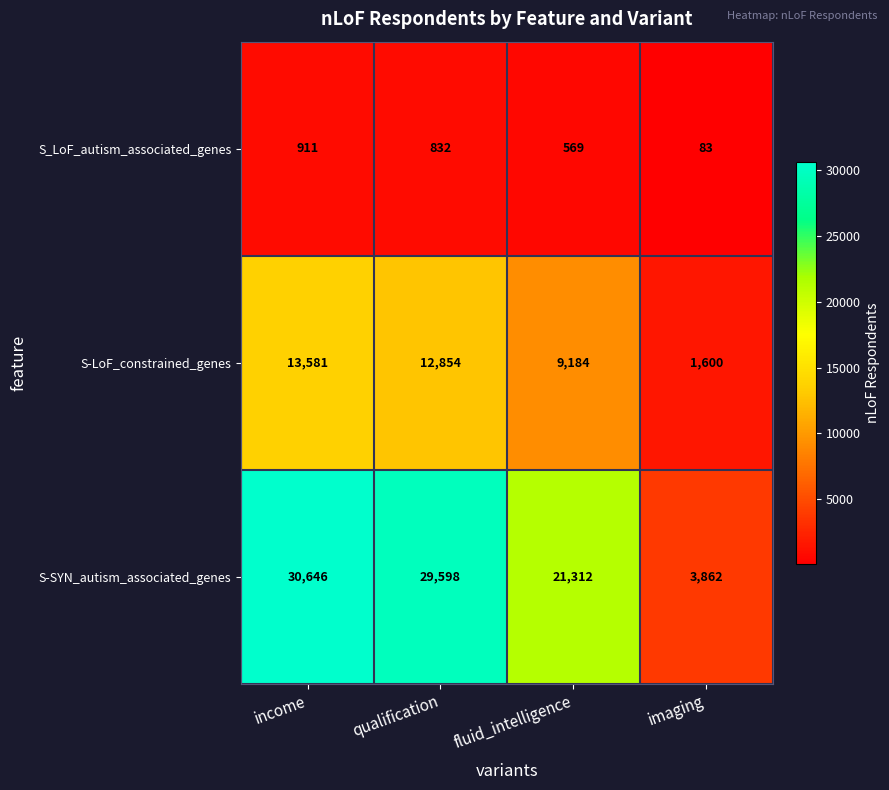

What is the minimum value shown in the chart?

83